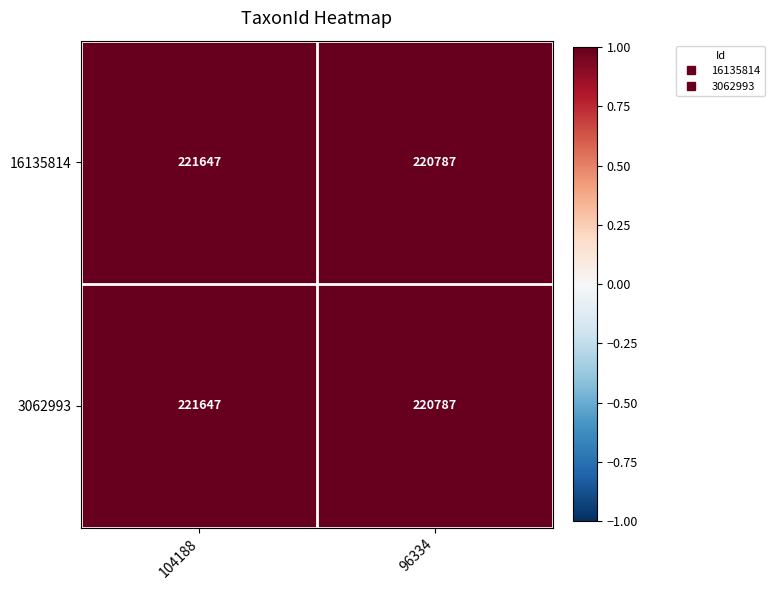

At which category does the chart reach its peak across all series?

104188